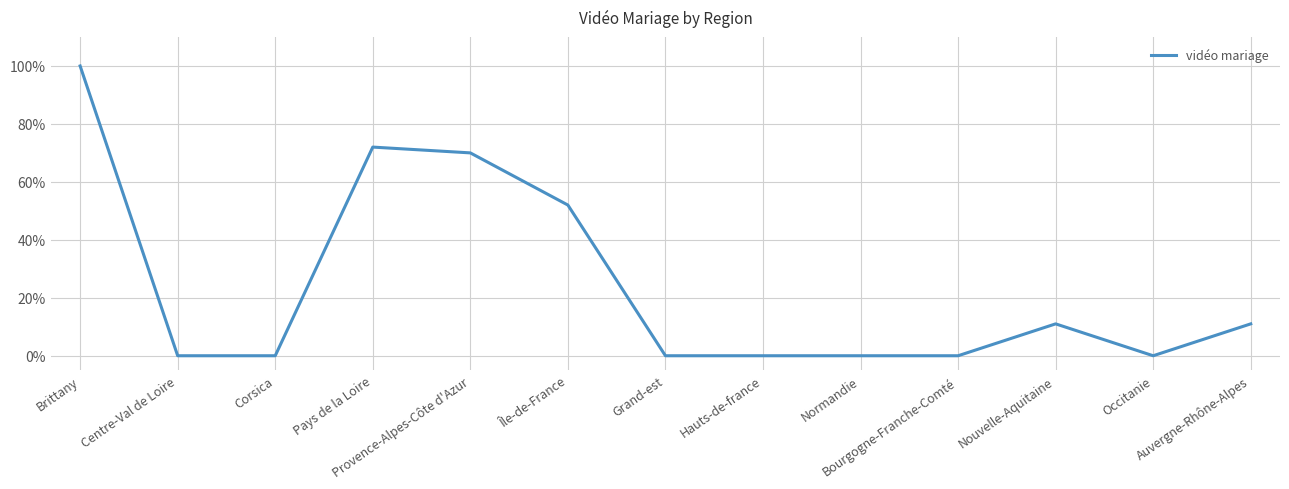

Reading left to right, list all the values displayed in this chart.

Brittany=100	Centre-Val de Loire=0	Corsica=0	Pays de la Loire=72	Provence-Alpes-Côte d'Azur=70	Île-de-France=52	Grand-est=0	Hauts-de-france=0	Normandie=0	Bourgogne-Franche-Comté=0	Nouvelle-Aquitaine=11	Occitanie=0	Auvergne-Rhône-Alpes=11